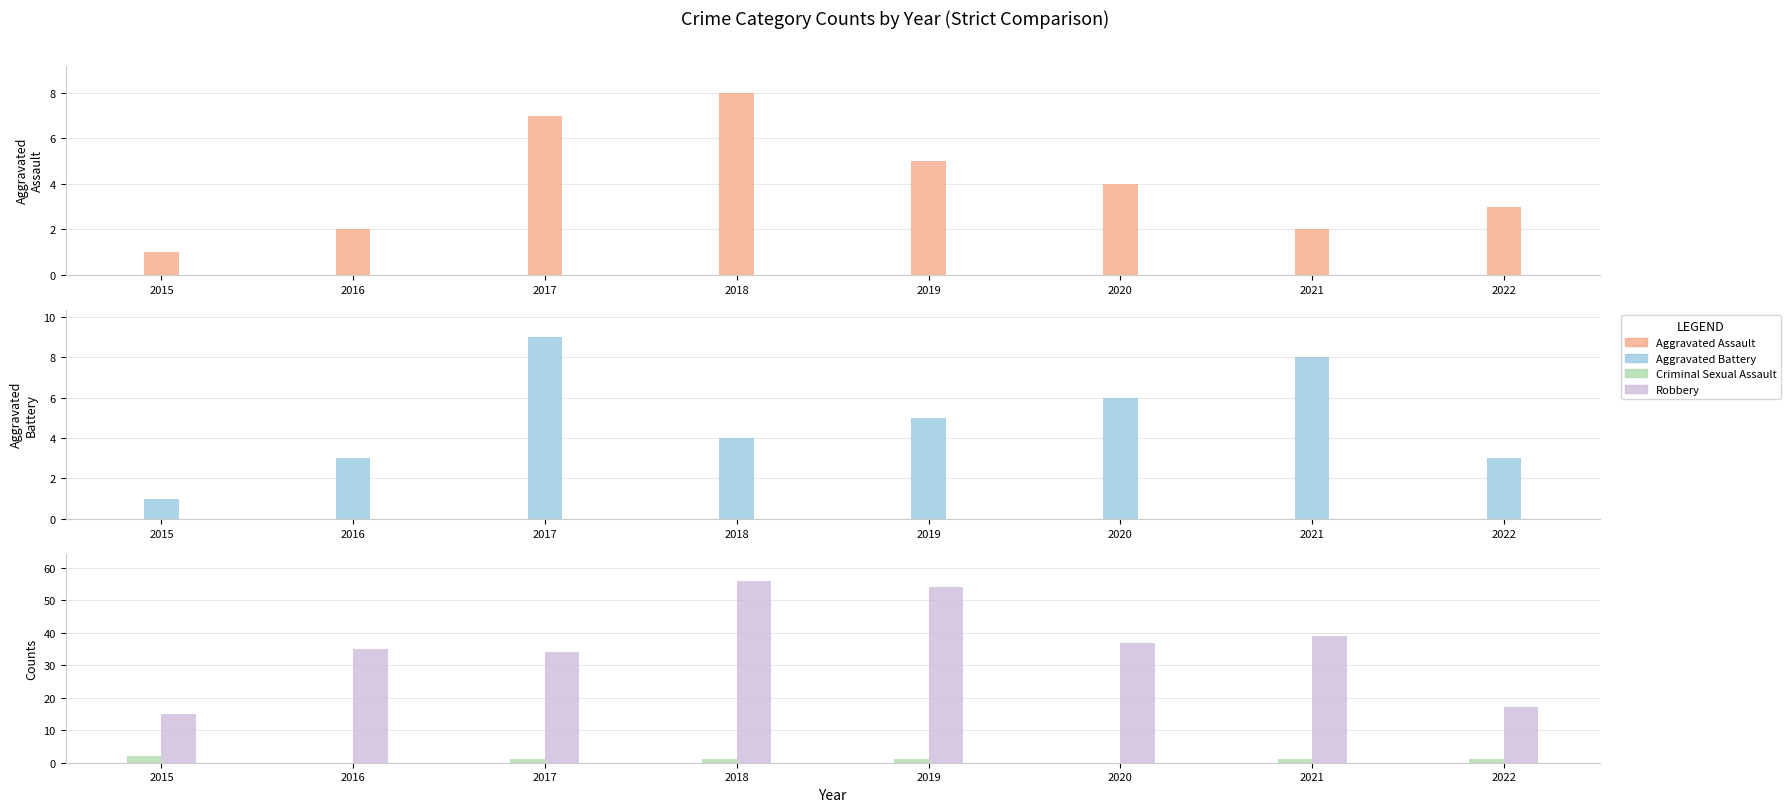

Which category has the highest value in the Aggravated Assault series?

2018